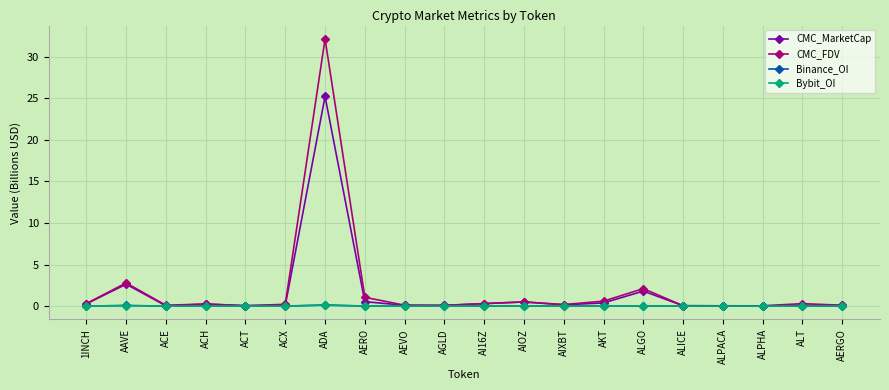

How many series are shown in this chart?

4